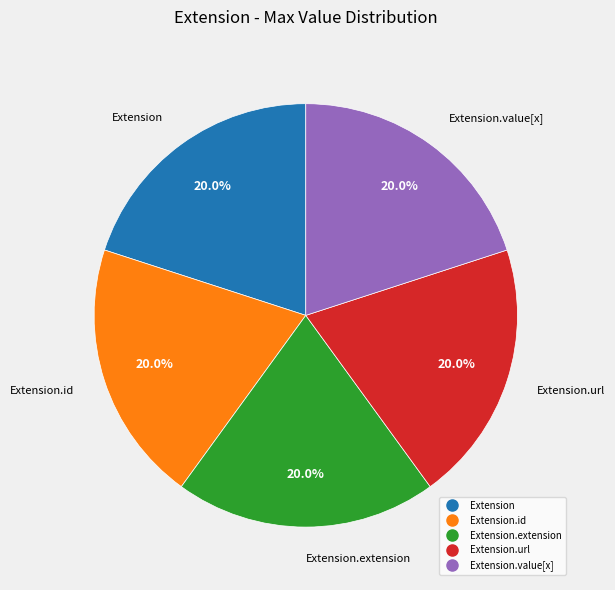

Count the number of slices in the pie.

5